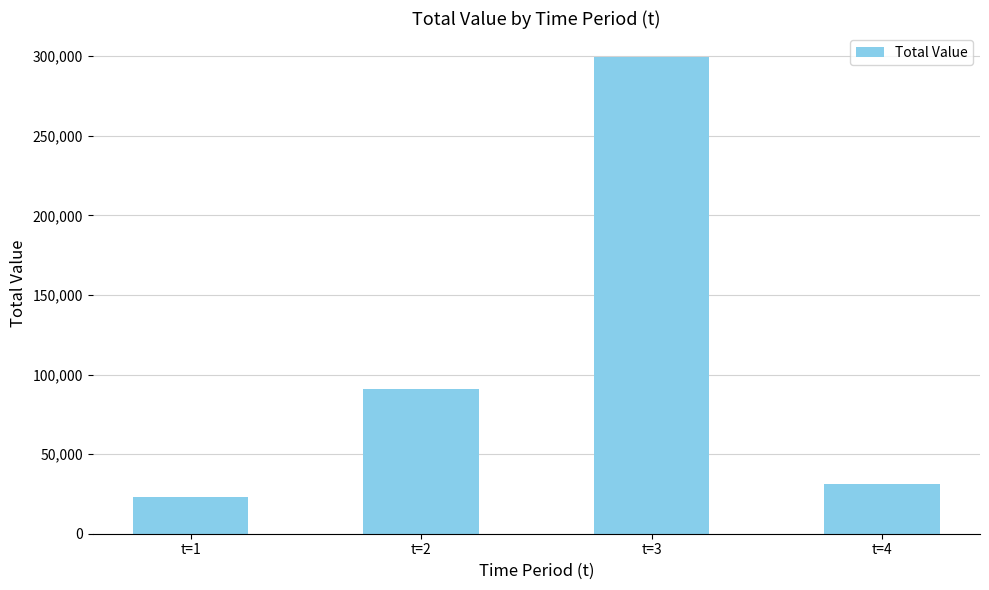

At which label is the value closest to 161450?

t=2